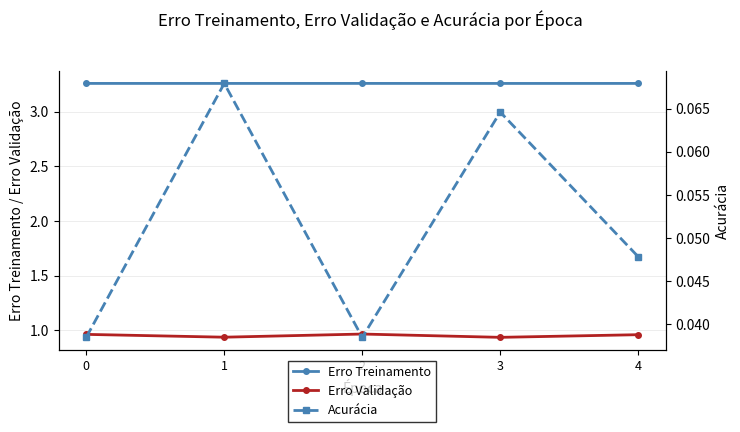

What is the lowest value of the Erro Validação series?

0.9